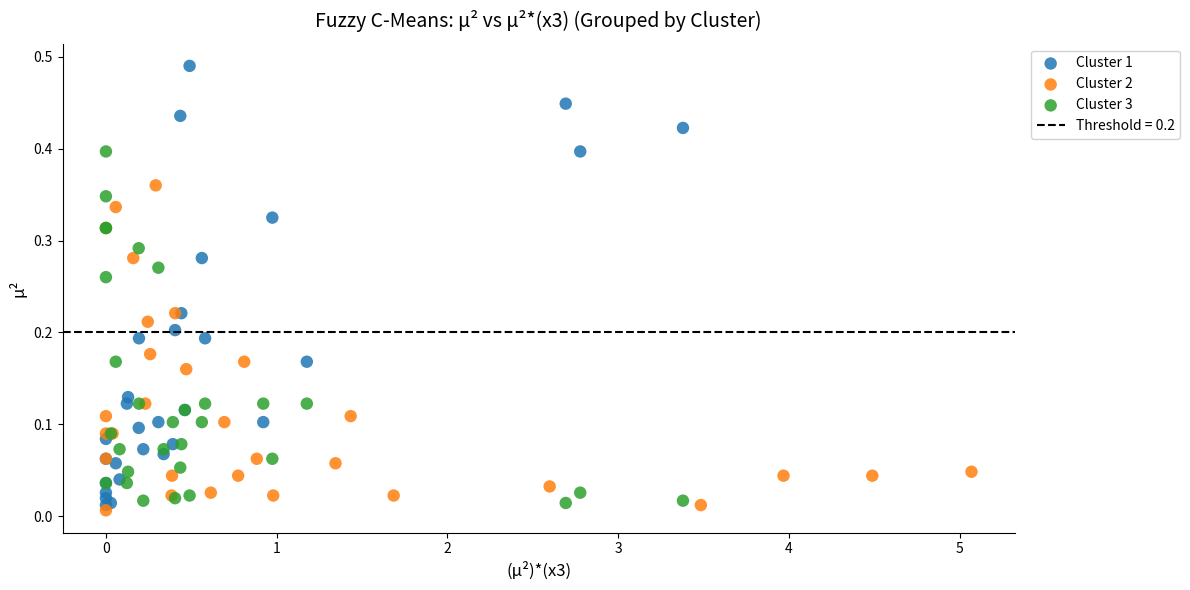

Which series contains the highest Y value?

Cluster 1